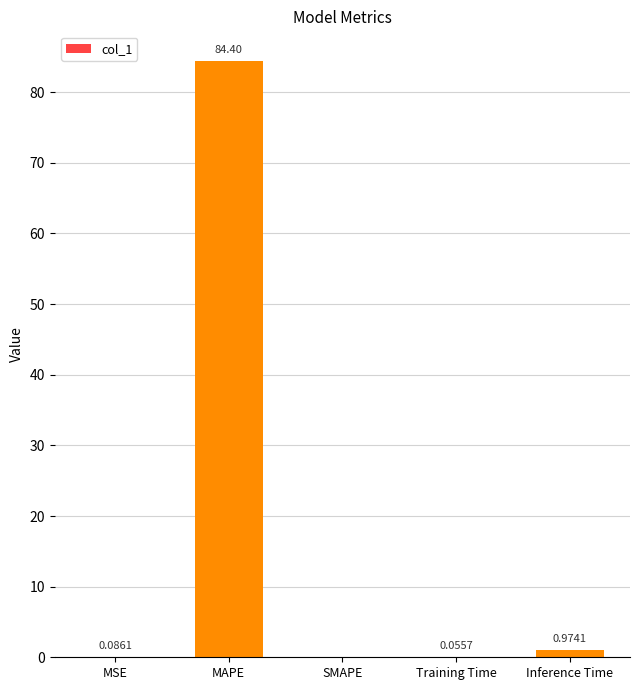

At which label is the value closest to 42?

Inference Time